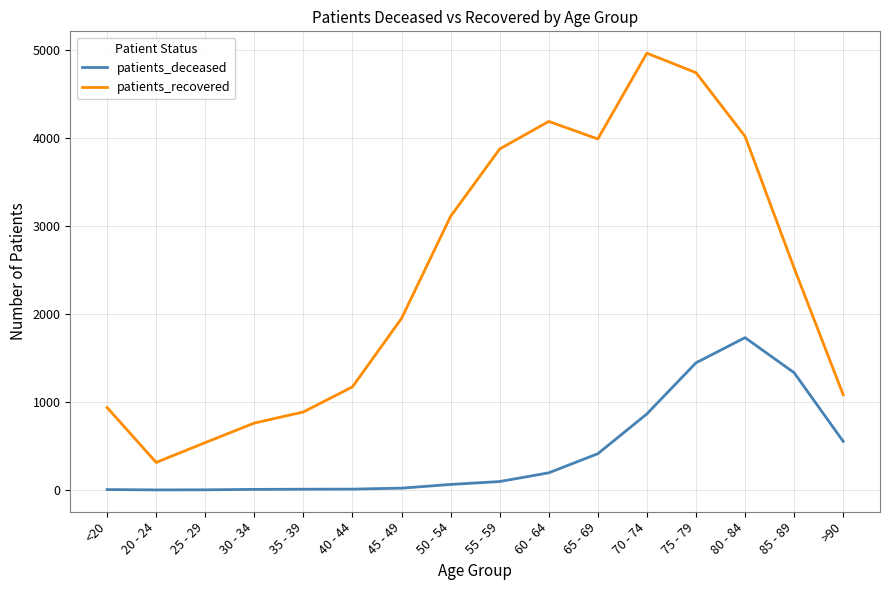

Which series has the largest total across all categories?

patients_recovered